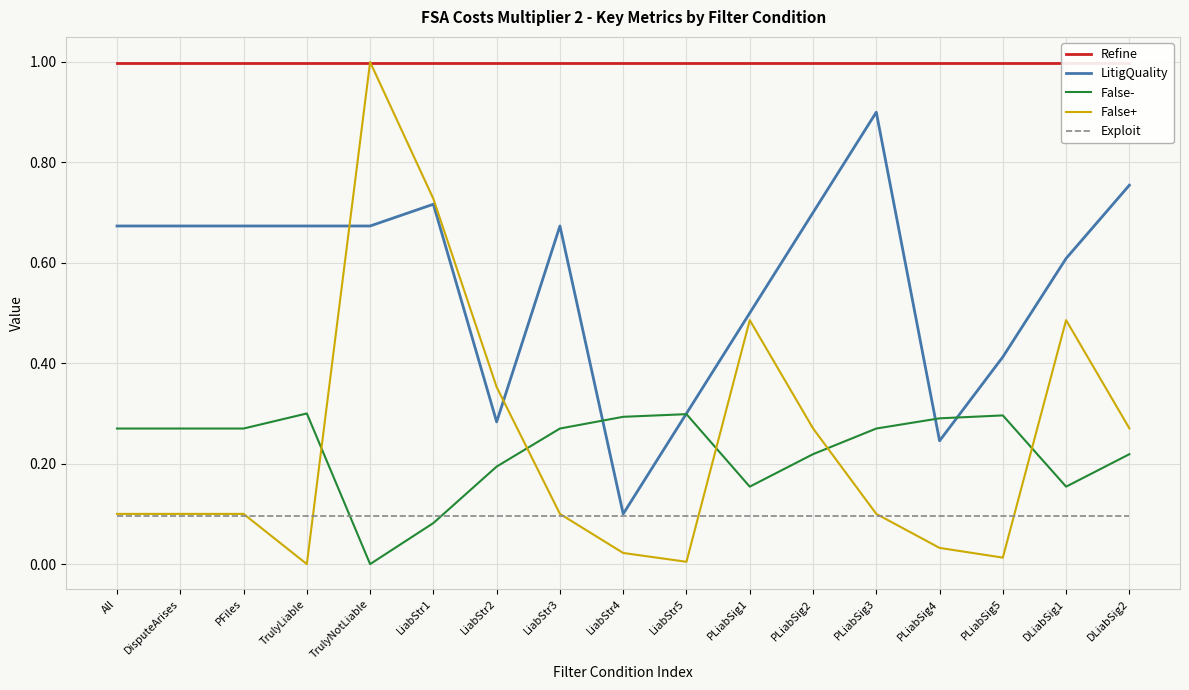

True or false: Refine has more than 1 interior local peaks.

False